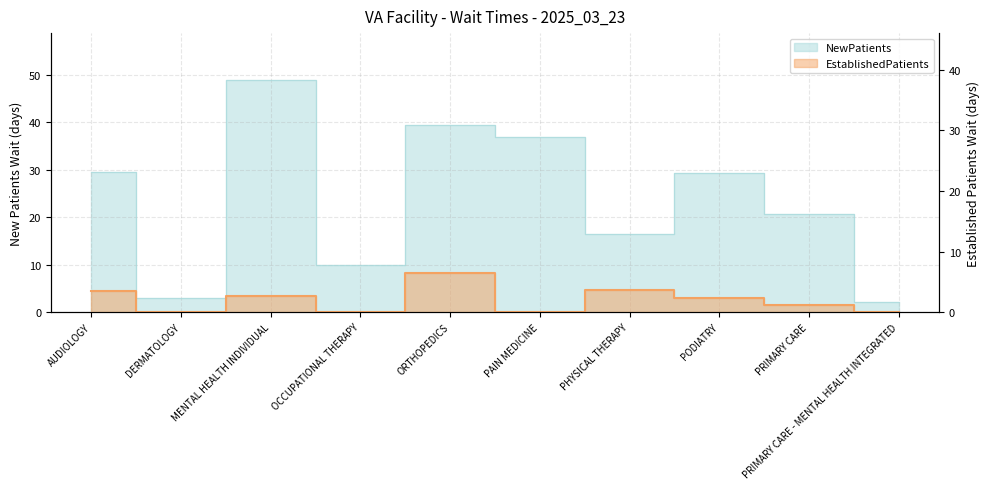

At which category does NewPatients reach its first local peak?

MENTAL HEALTH INDIVIDUAL